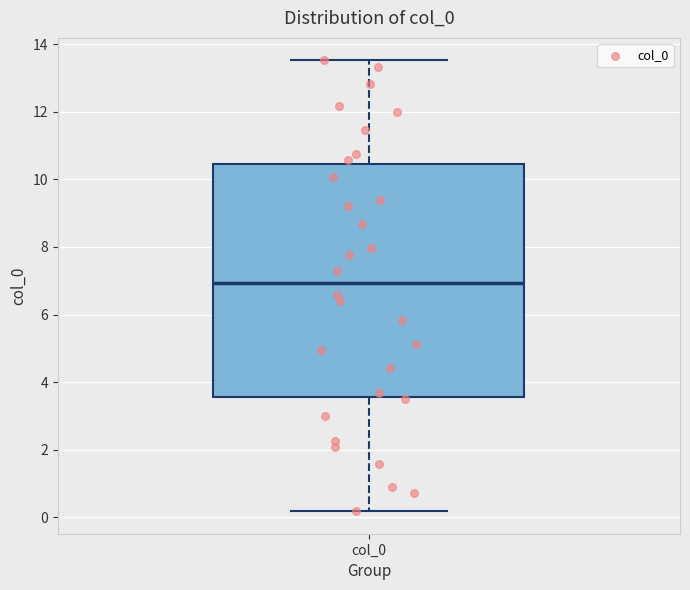

Where does the lower whisker of the box for col_0 end on the y-axis? The values are not printed on the chart, so give them approximately, as read against the axis.

0.2